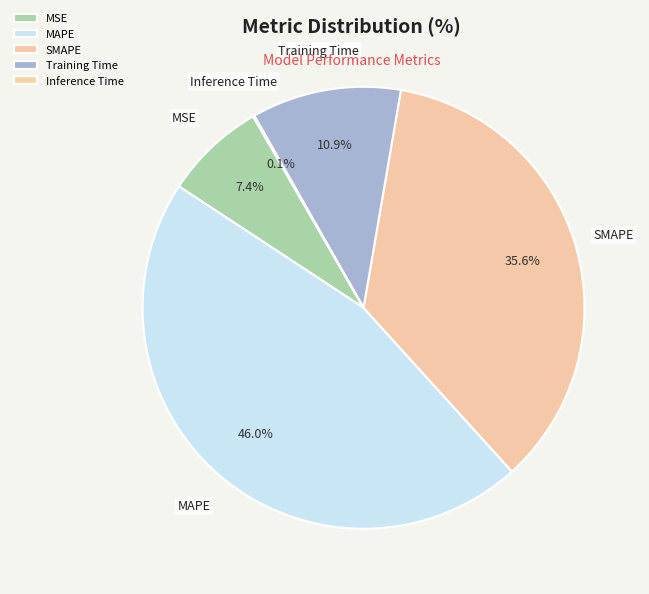

Is there a majority slice in this chart?

No